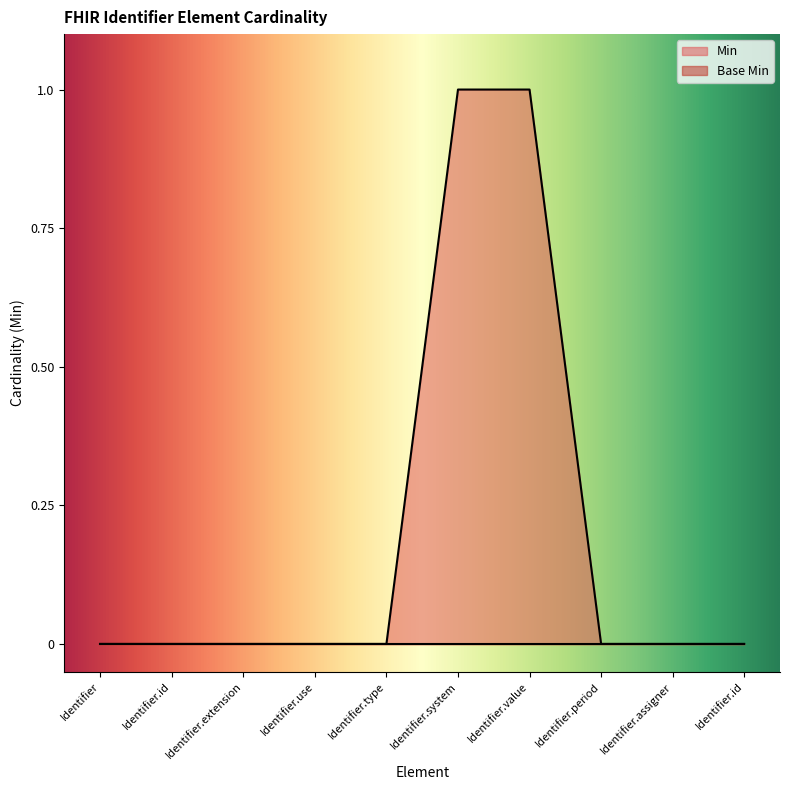

Count the number of data series in this chart.

2